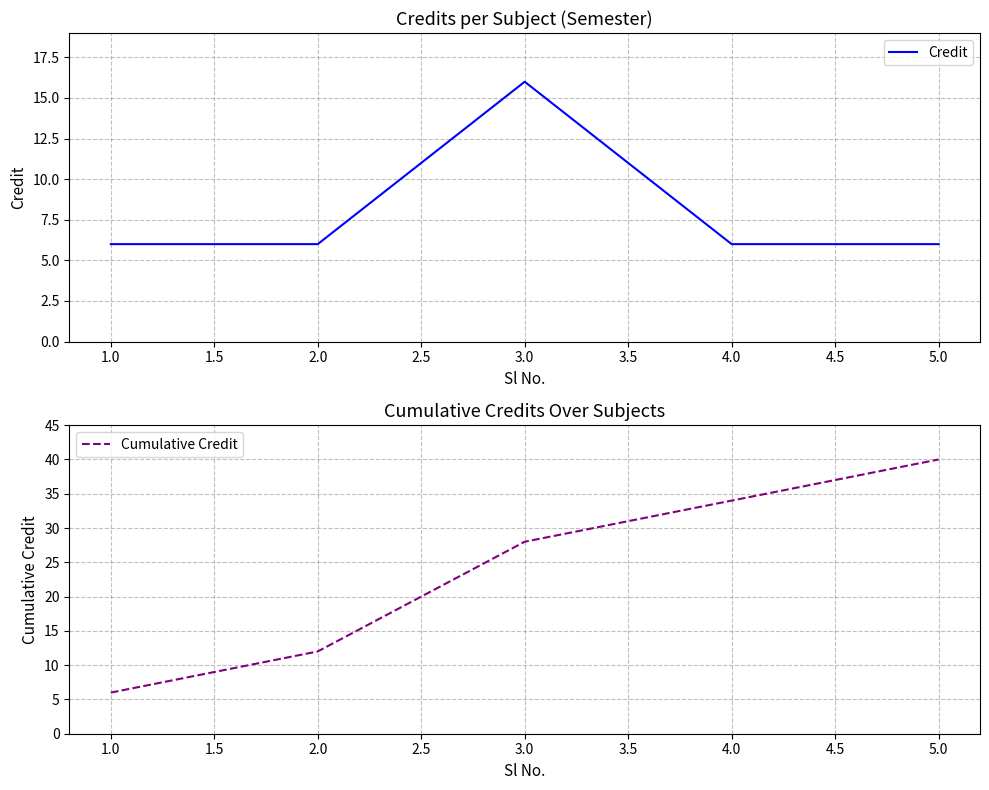

Which category has the highest value in the Cumulative Credit series?

5.0